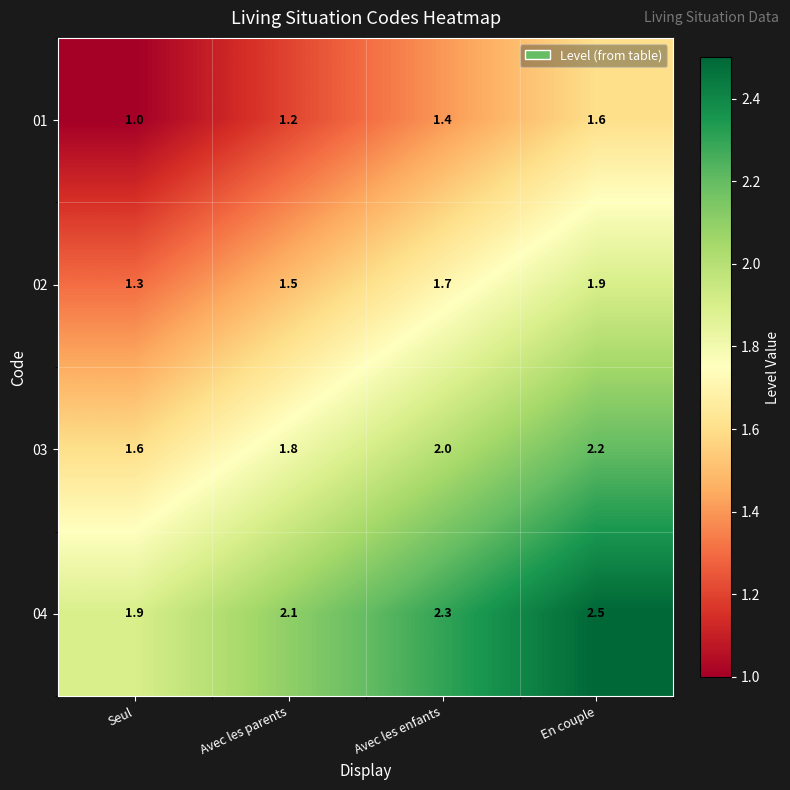

What is the difference between the highest and lowest values at Avec les enfants?

0.9